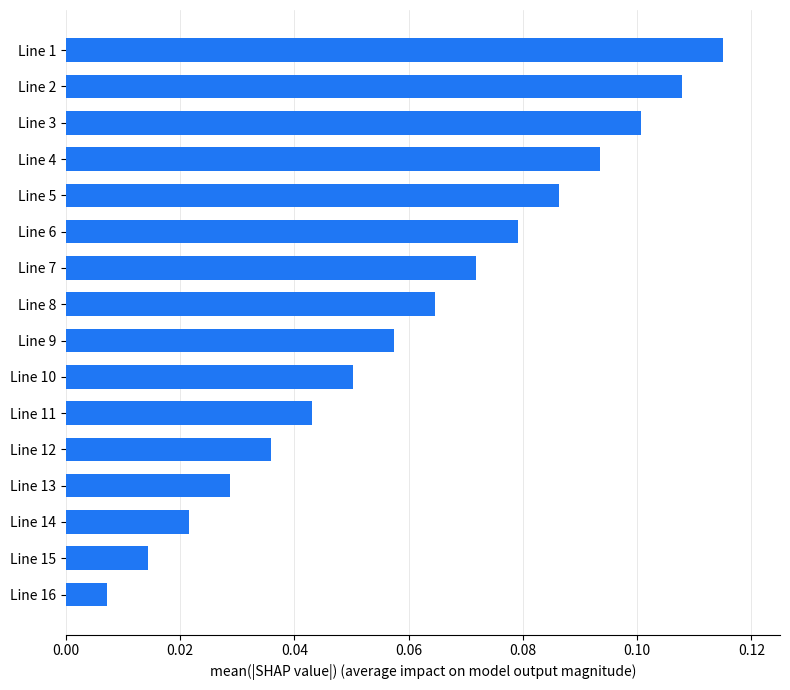

List the labels in order of value, smallest first.

Line 16, Line 15, Line 14, Line 13, Line 12, Line 11, Line 10, Line 9, Line 8, Line 7, Line 6, Line 5, Line 4, Line 3, Line 2, Line 1